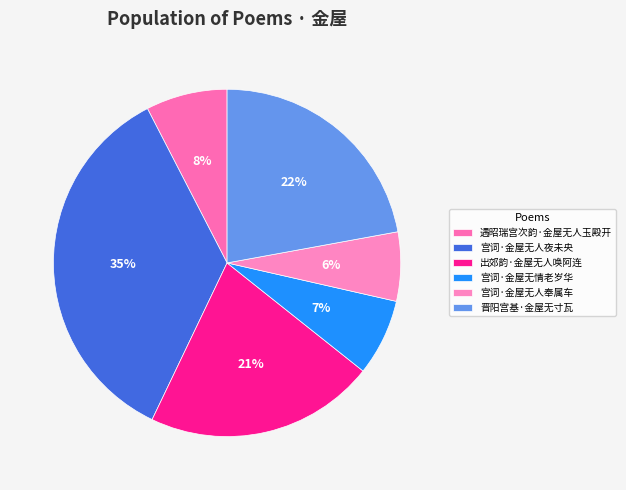

To the nearest percent, what portion does 晋阳宫基·金屋无寸瓦 represent?

22%